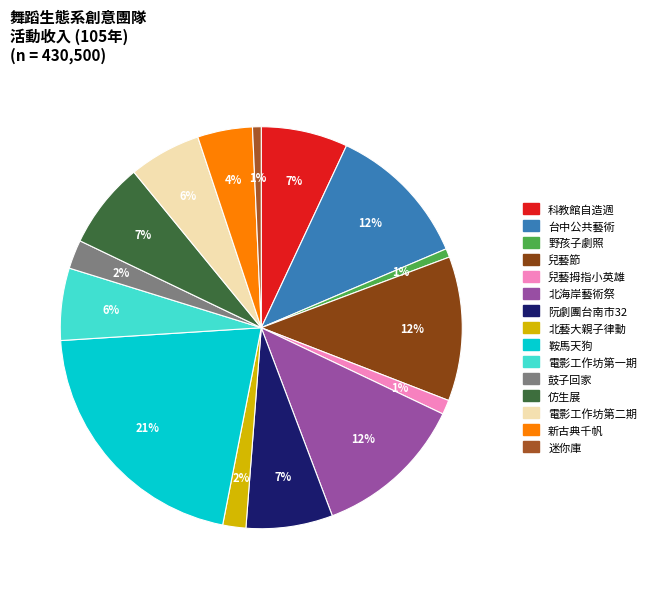

Is there any slice that represents more than half of the pie?

No